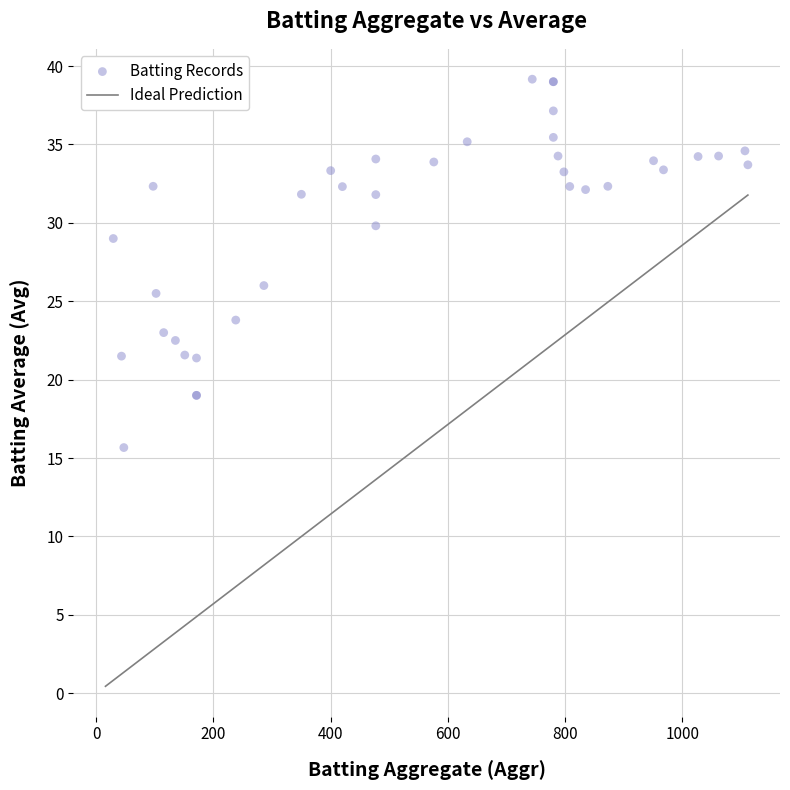

What Y value in the scatter plot is closest to 27?

26.0